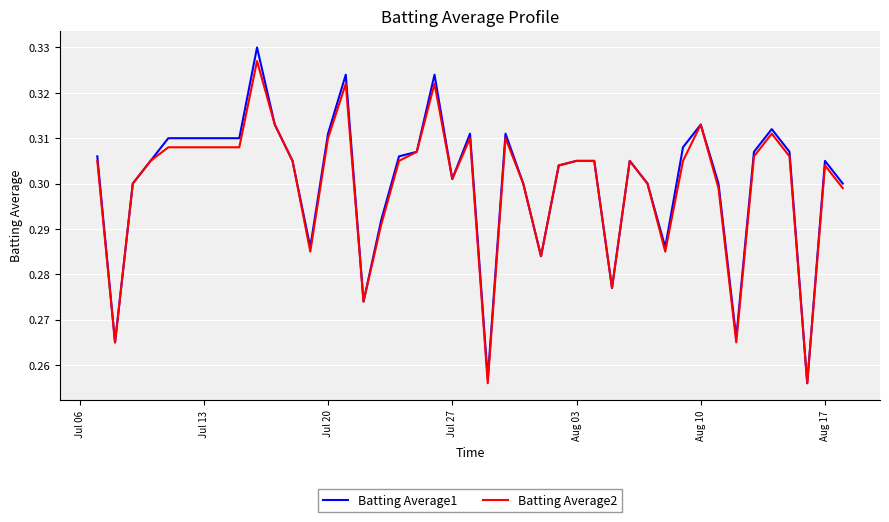

Which series has the largest range (max minus min)?

Batting Average1